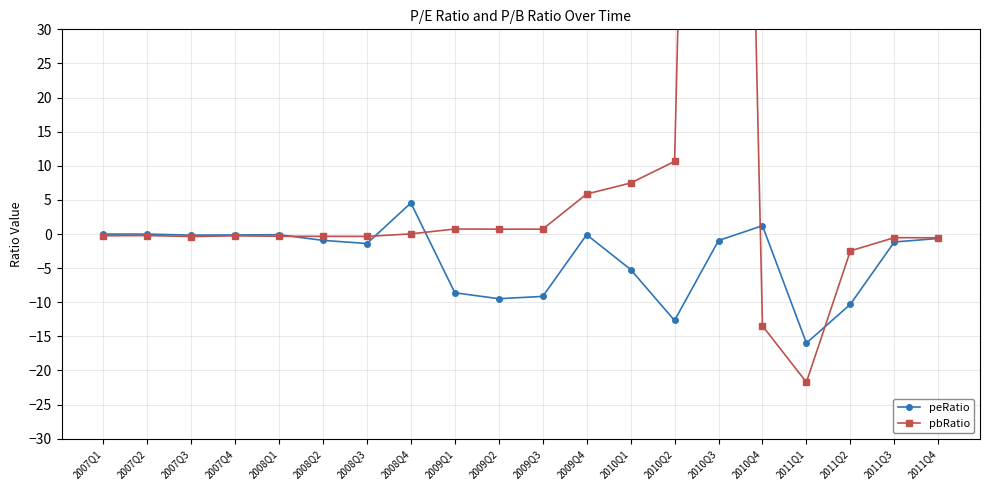

Read the pbRatio value at 2009Q4.

5.9